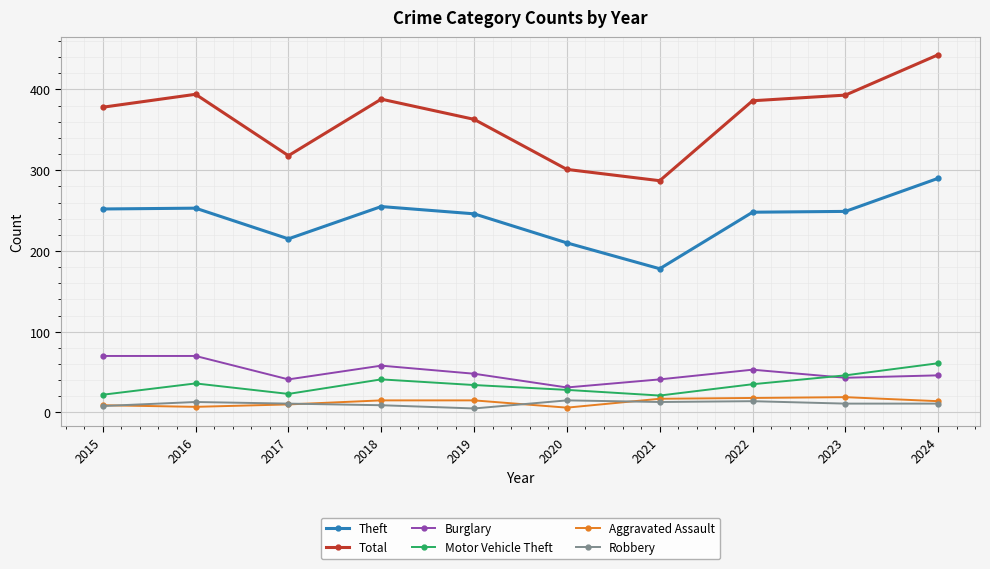

Where is Total nearest to the value 365?

2019